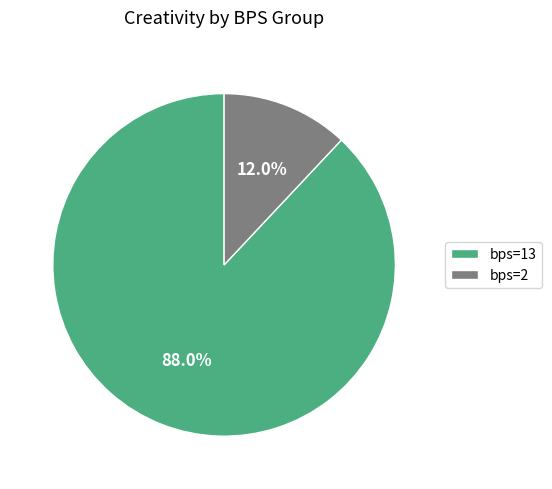

To the nearest percent, what percentage of the pie is bps=2?

12%